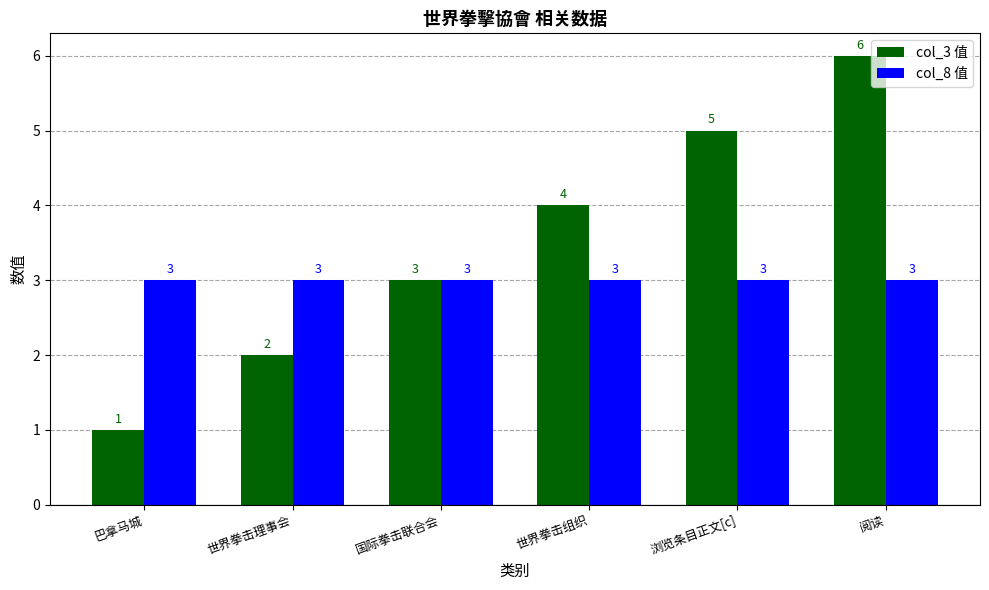

Is the value of col_8 值 at 世界拳击理事会 greater than the value of col_3 值 at 阅读?

No